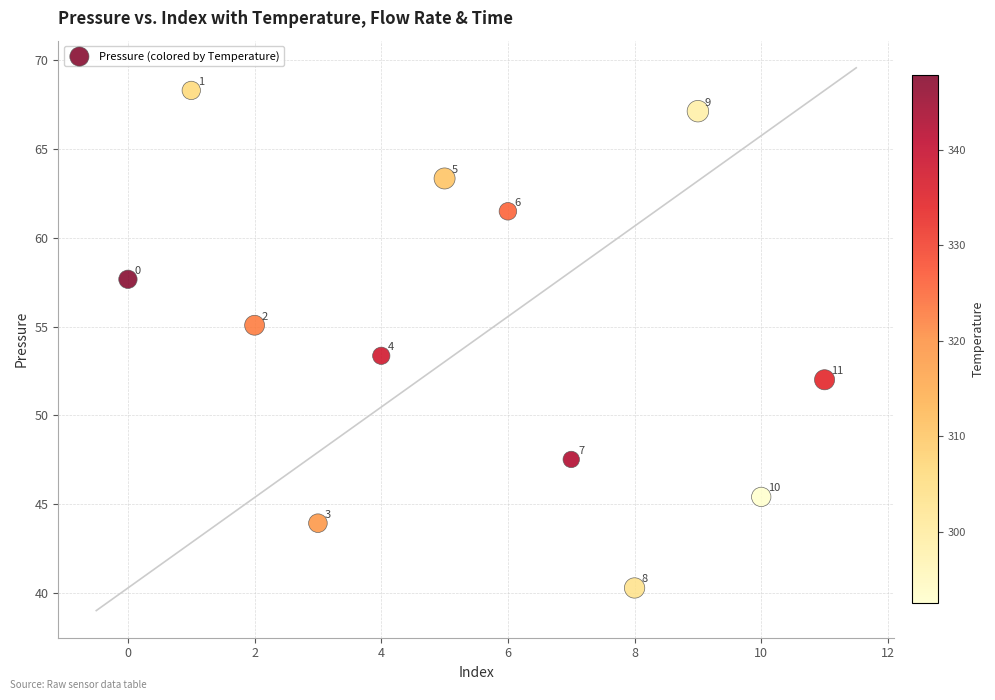

What Y value in the scatter plot is closest to 54?

53.4